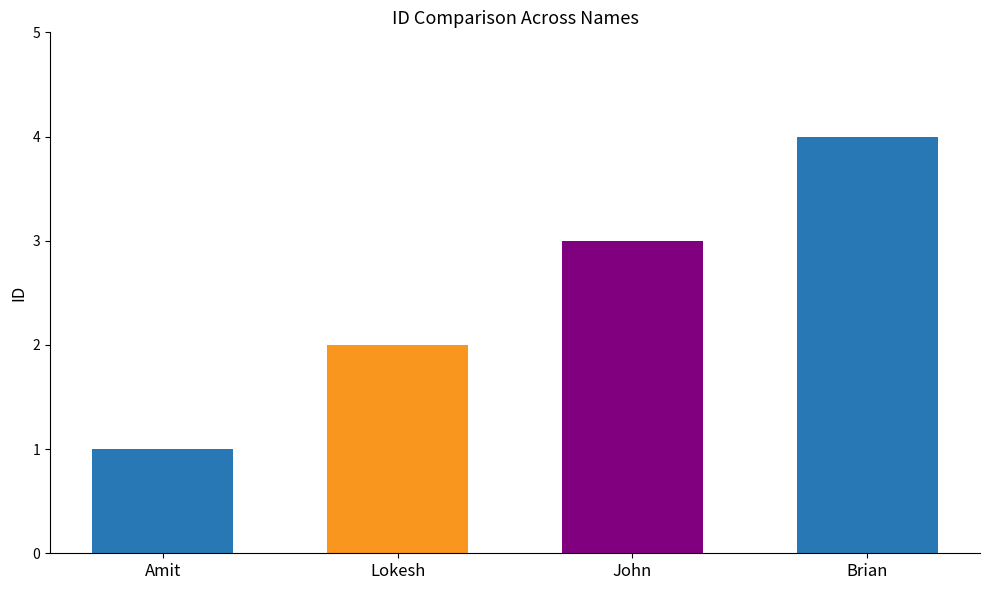

What value does the data have at Lokesh?

2